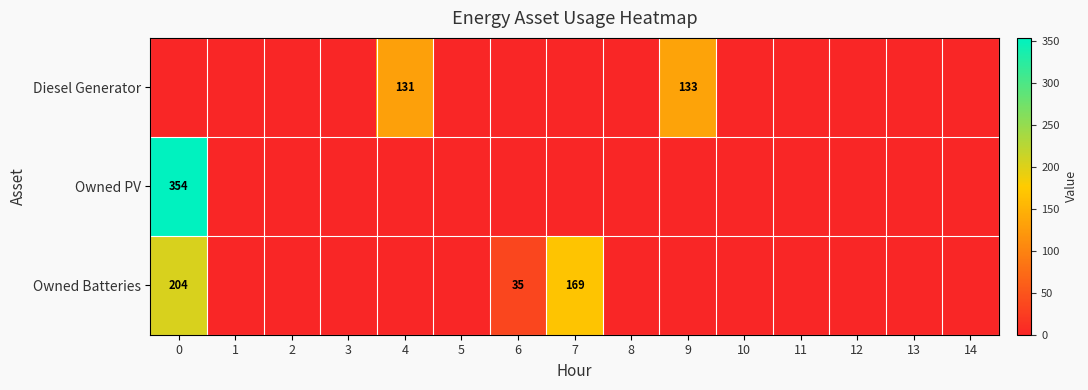

The value of Diesel Generator at 9 is 133. True or false?

True